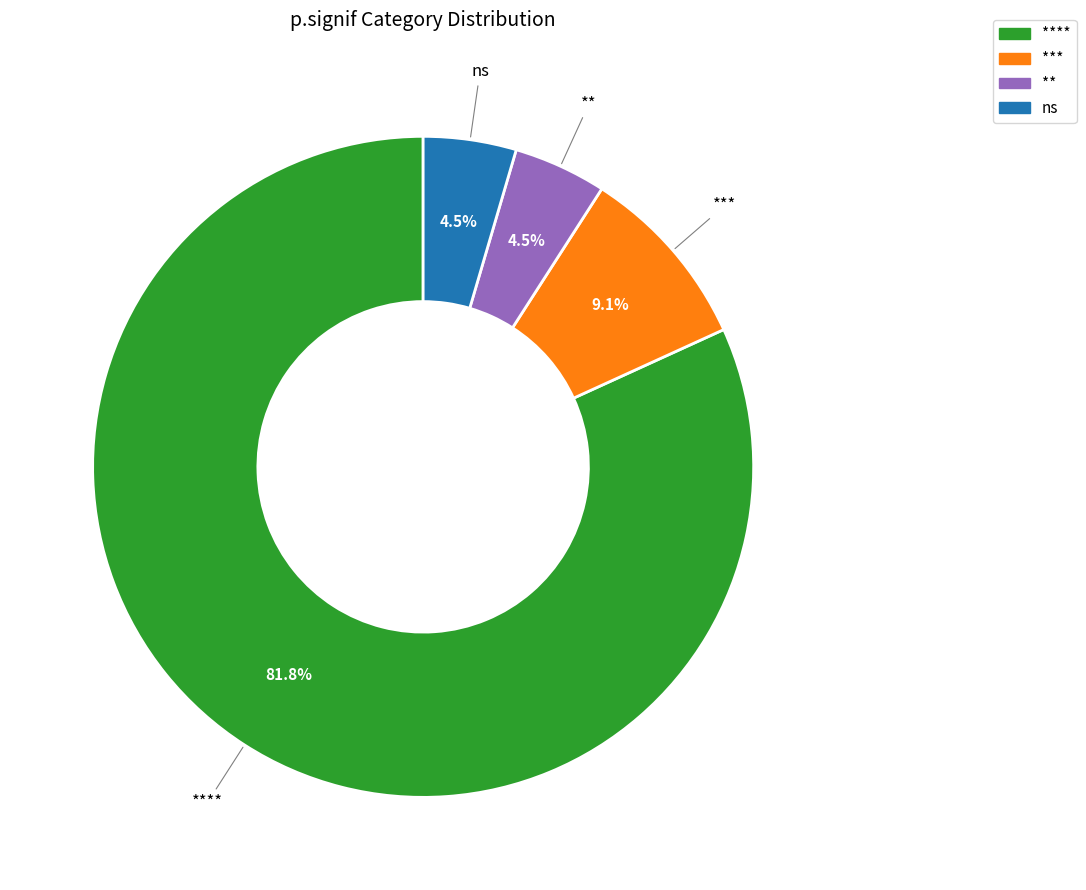

Do ns and *** together represent more than half of the pie?

No